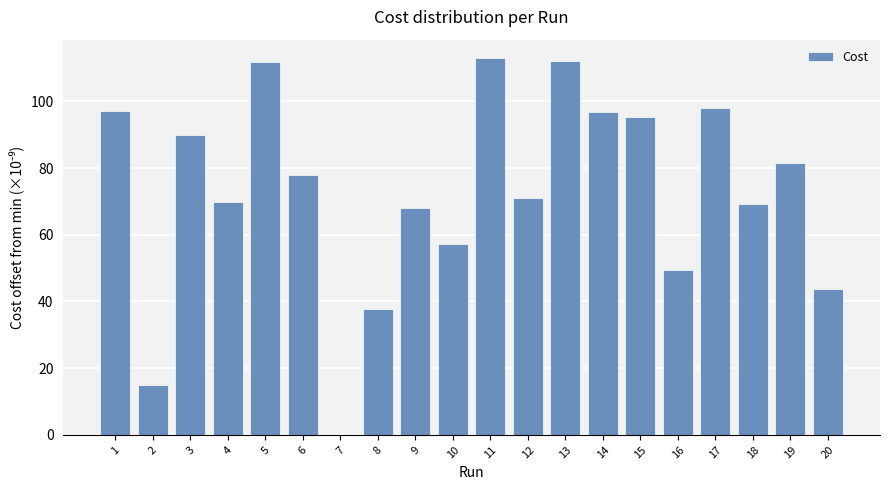

What is the maximum value shown in the chart?

112.8